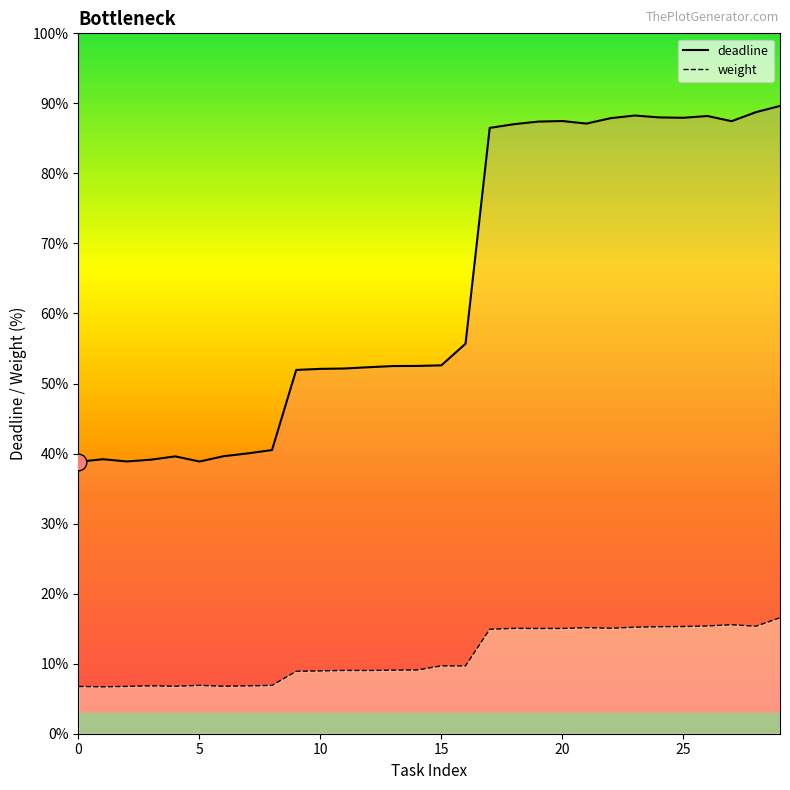

How many lines are shown in the chart?

2